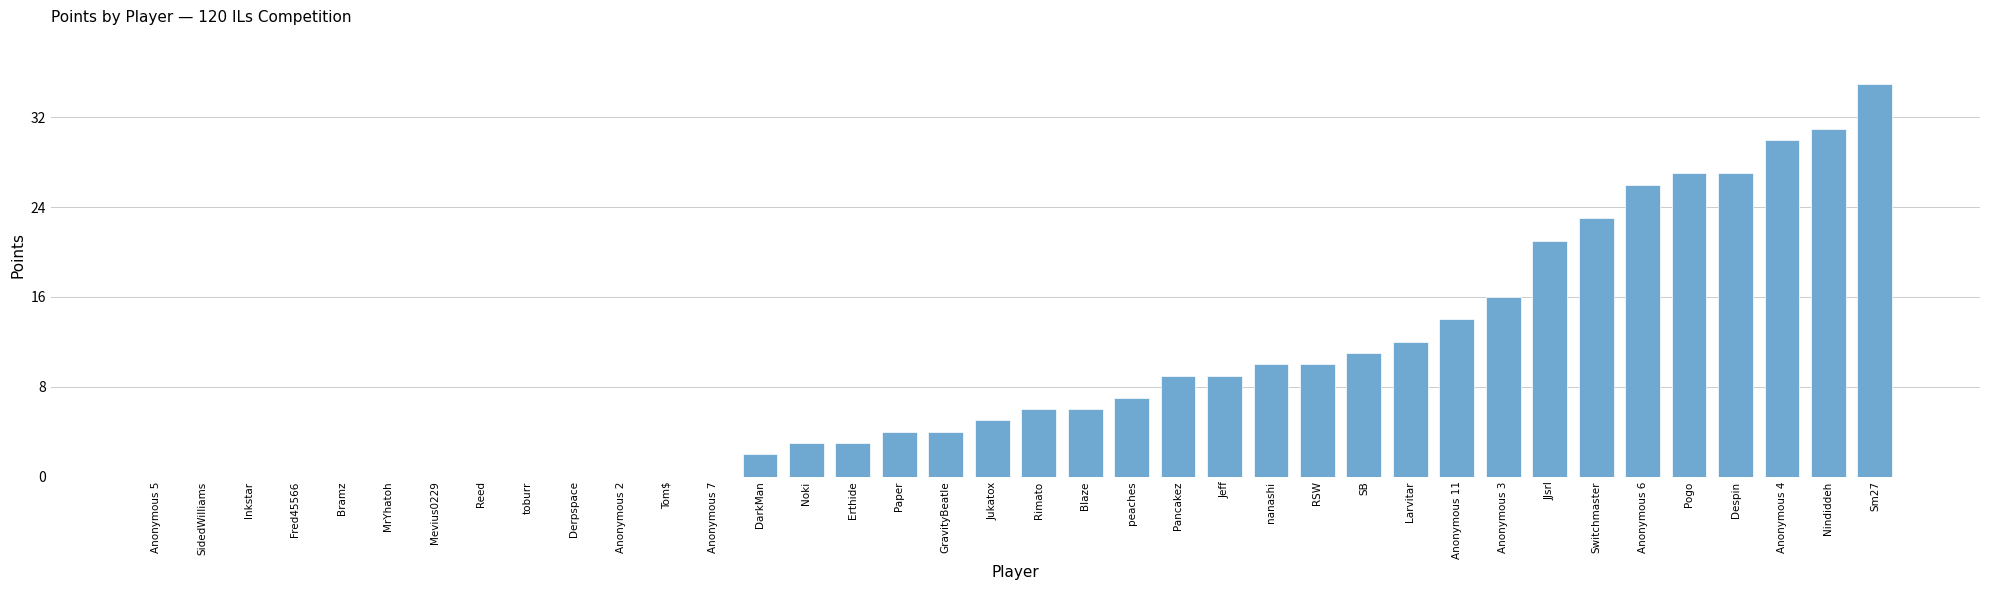

True or false: the data shows 40 at Pogo.

False